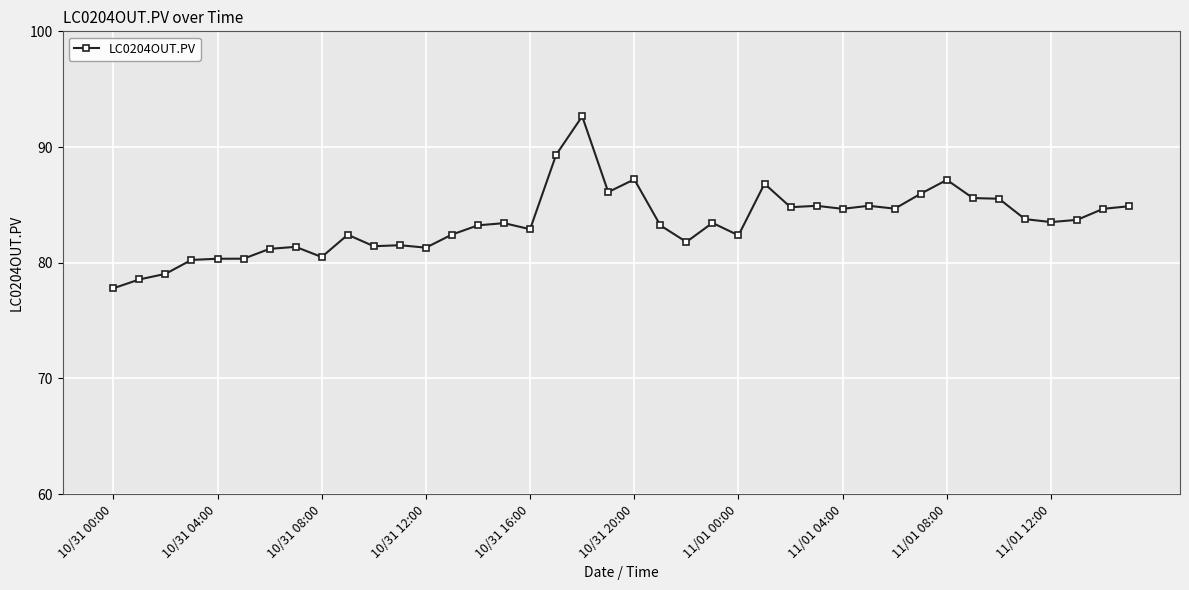

What is the sum of all values?

3339.8